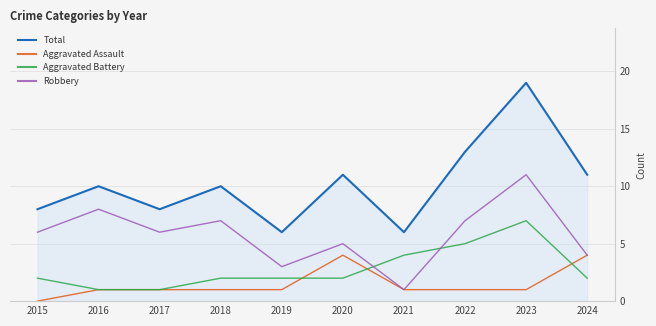

Which category has the lowest value across all series?

2015